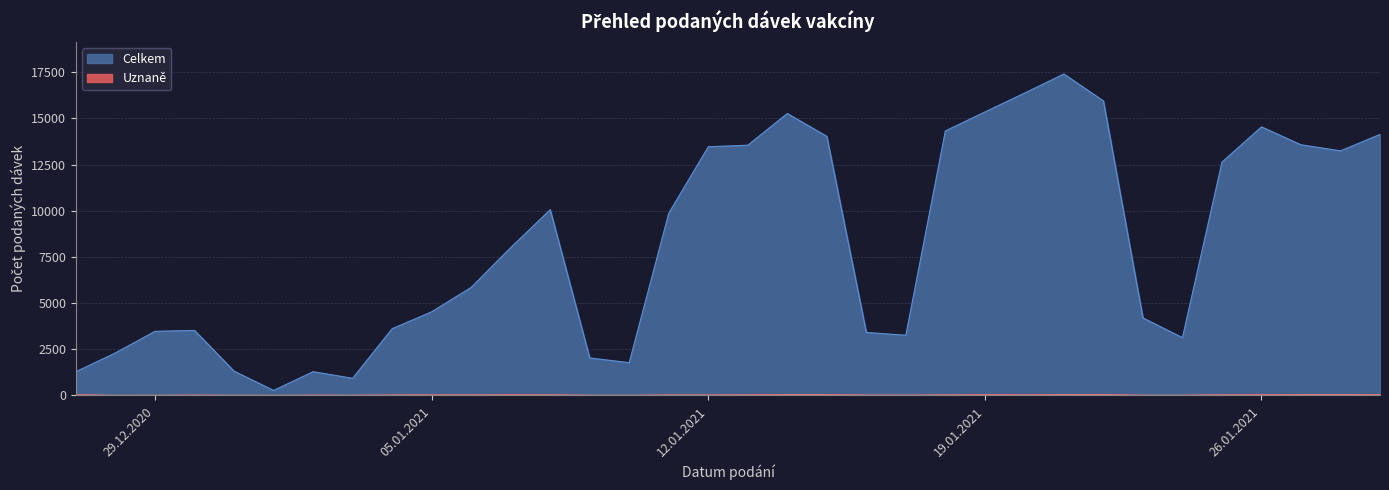

Which label corresponds to the largest value in the chart?

21.01.2021